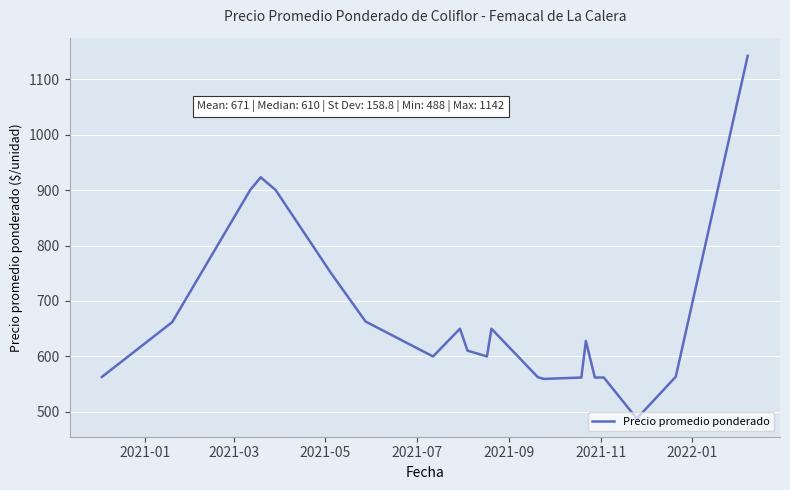

What is the maximum value shown in the chart?

1142.0